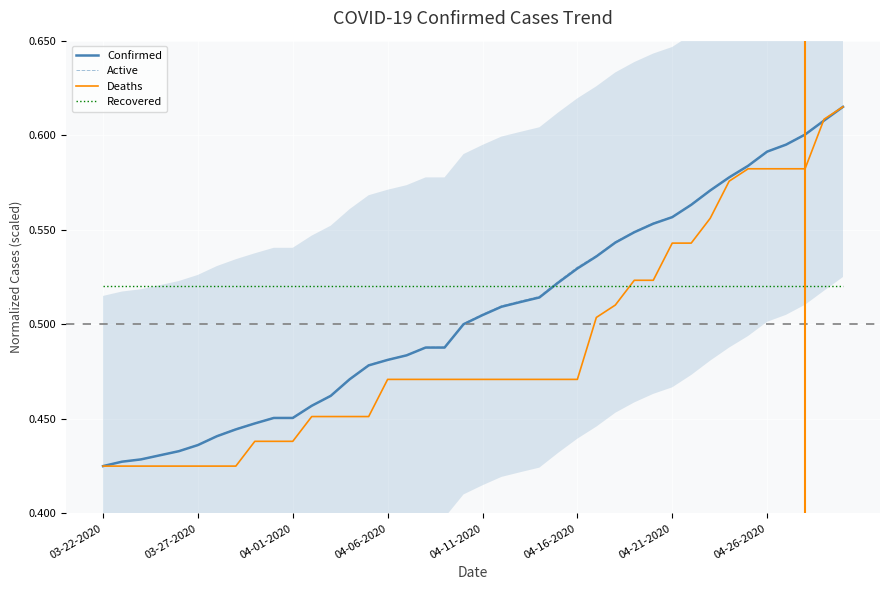

Which series has the largest total across all categories?

Recovered